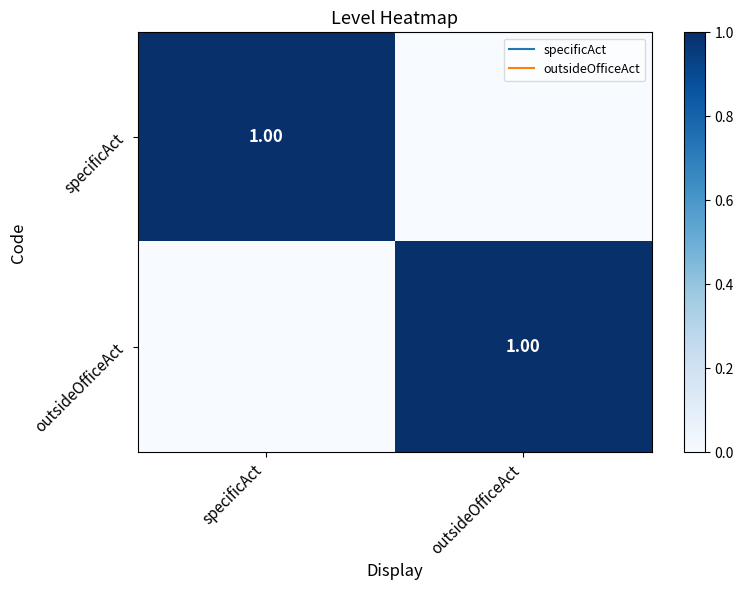

Which series has the largest total across all categories?

specificAct